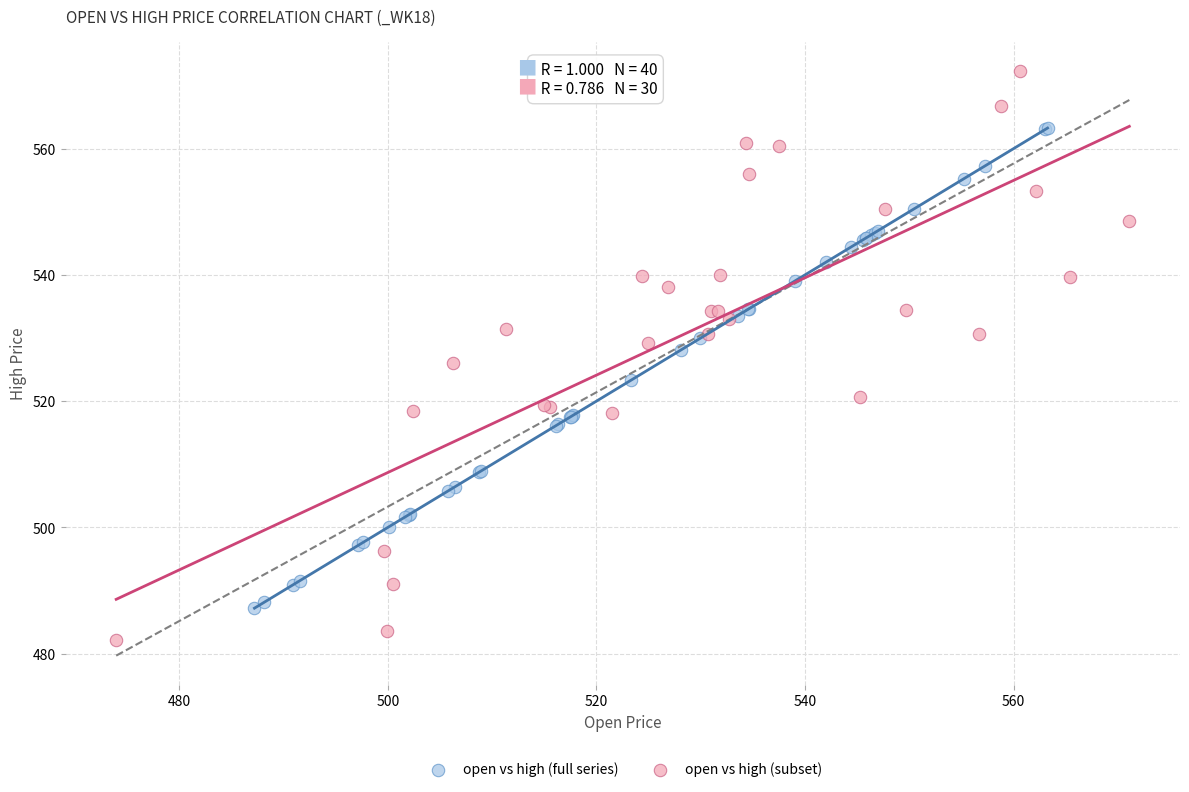

Which series has the largest Y range (max minus min)?

open vs high (subset)